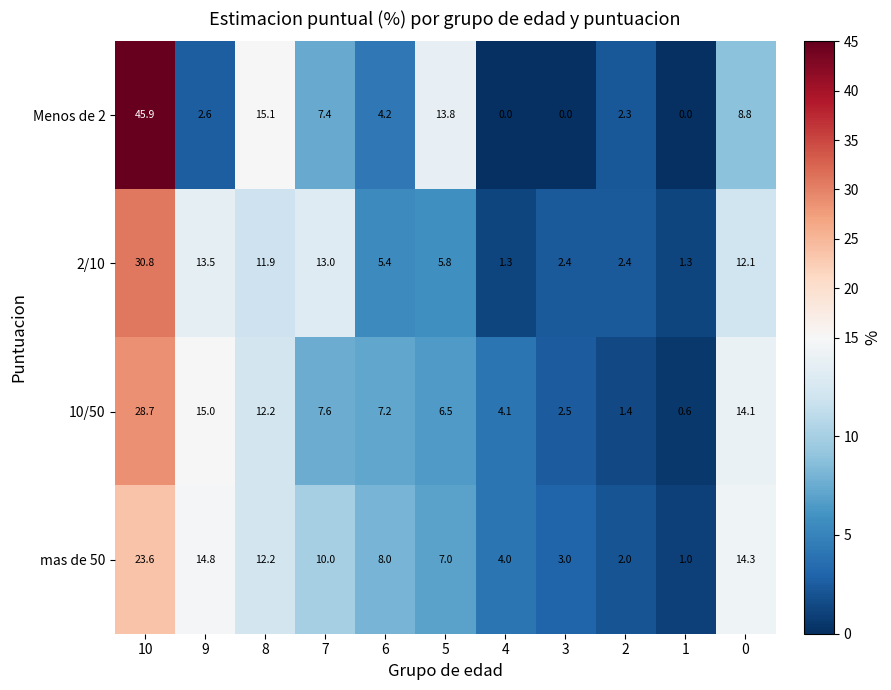

Rank the series by their maximum value, from lowest to highest.

mas de 50, 10/50, 2/10, Menos de 2